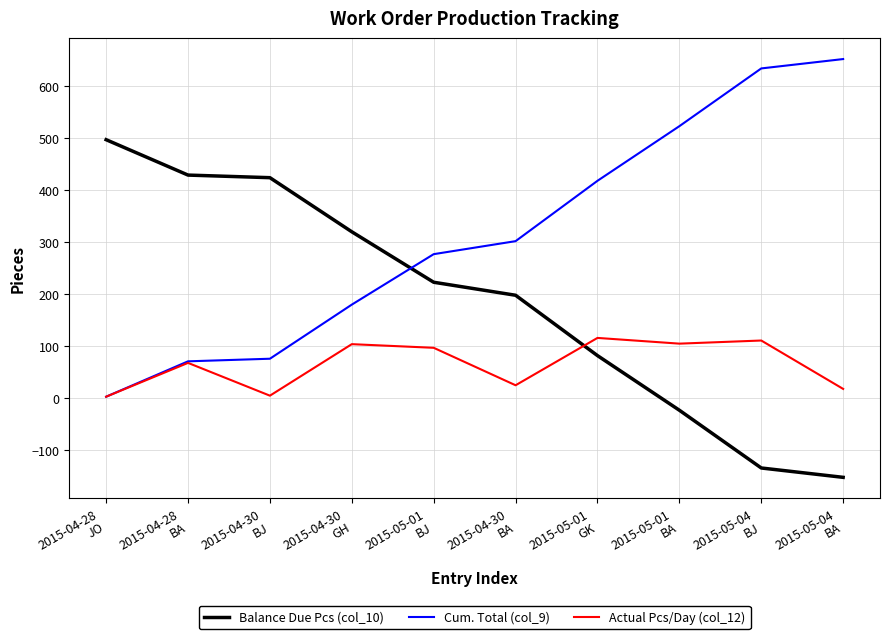

What is the smallest value displayed?

-152